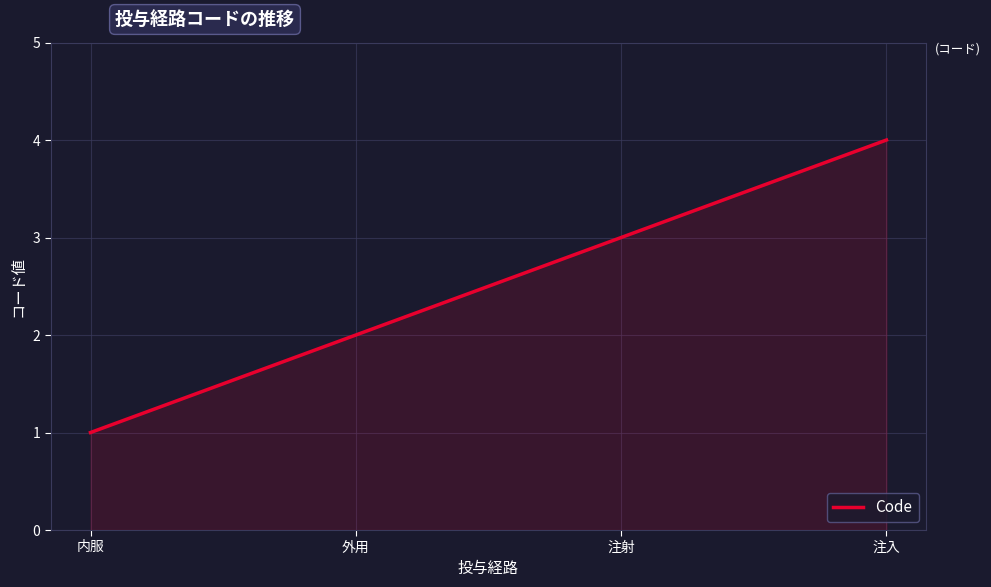

What is the smallest value displayed?

1.0